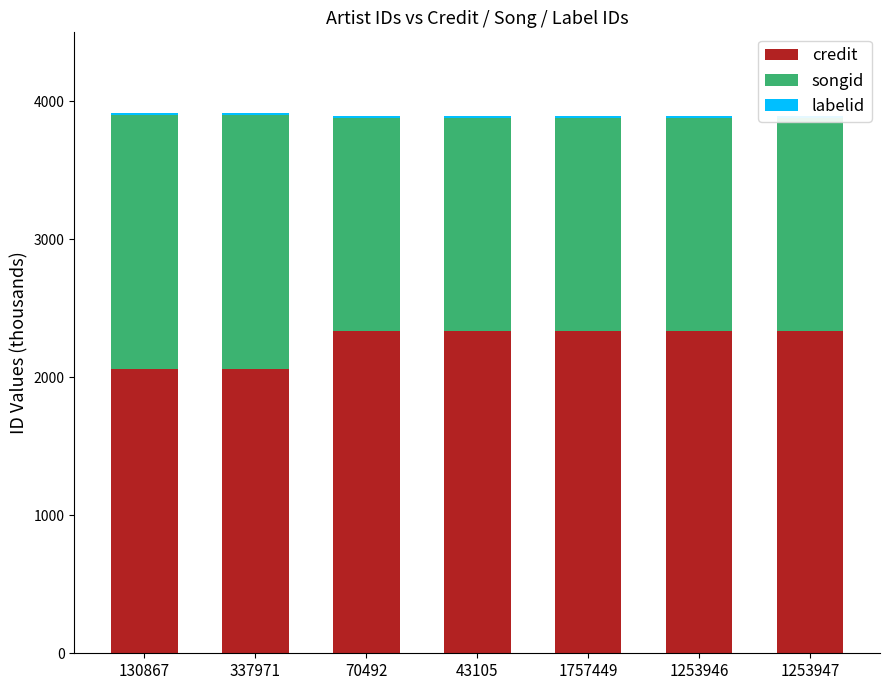

At which category is the sum across all series the highest?

130867